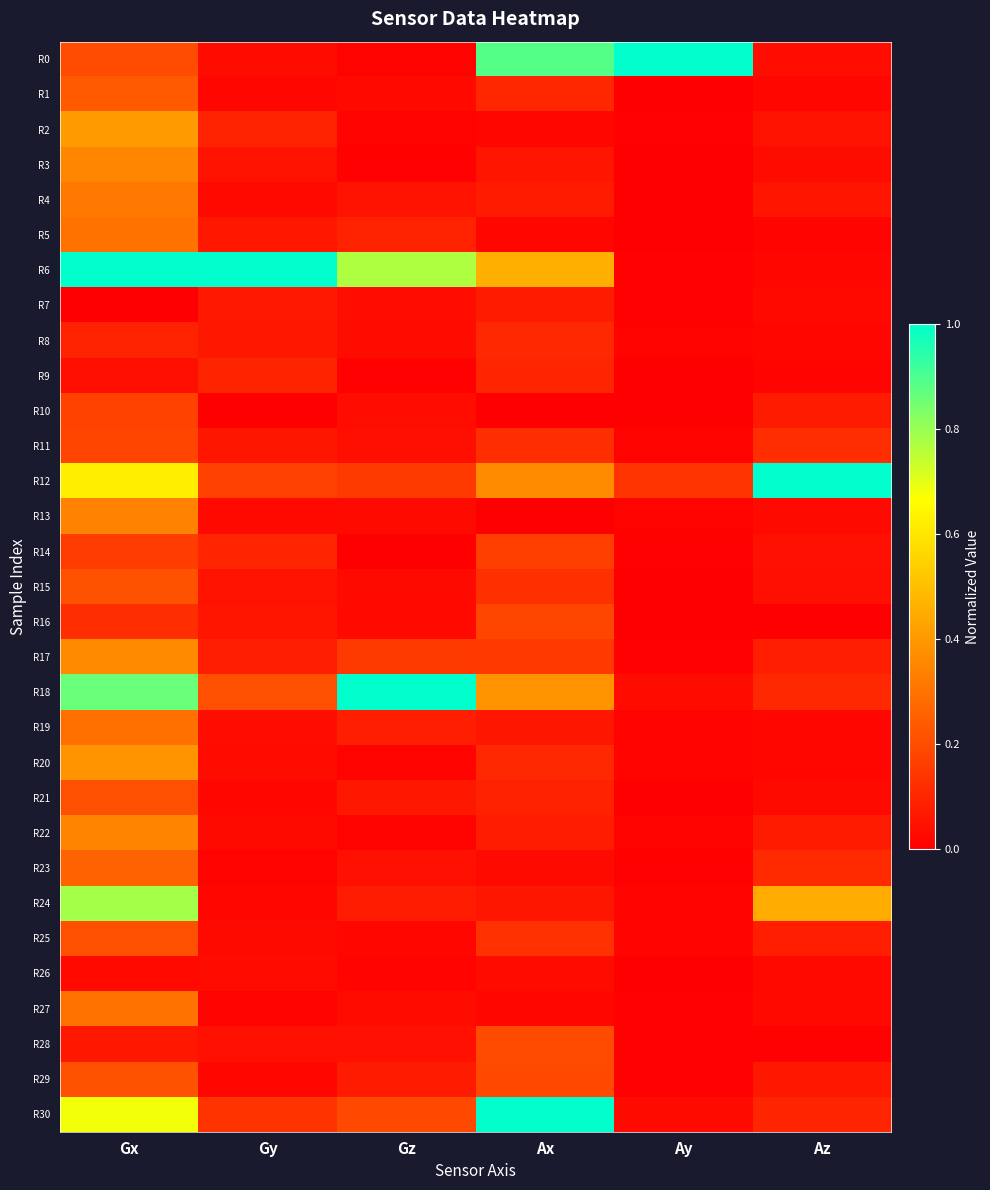

How many categories are shown in the chart?

6